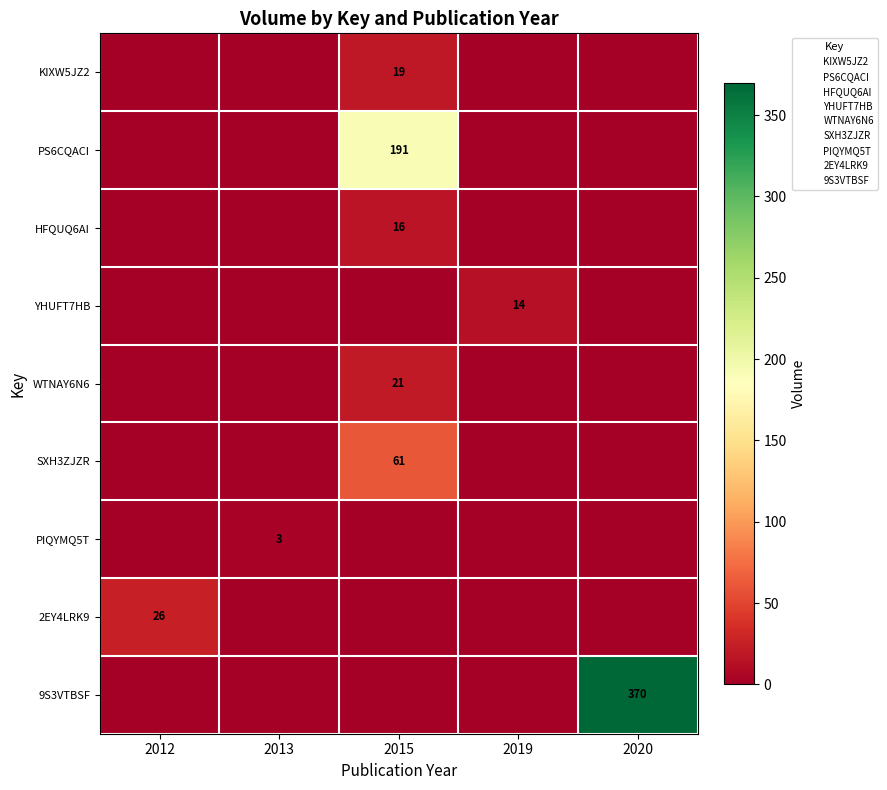

The value of KIXW5JZ2 at 2015 is 19. True or false?

True